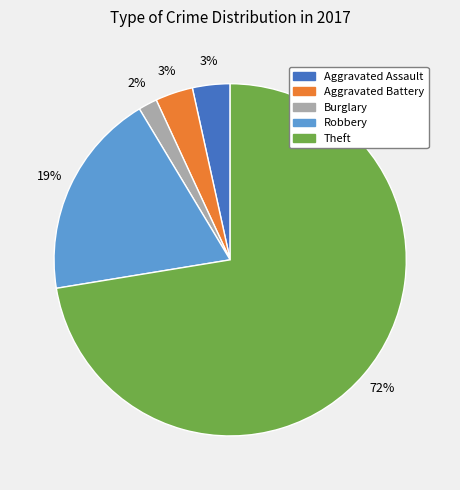

To the nearest percent, what is the average slice percentage?

20%